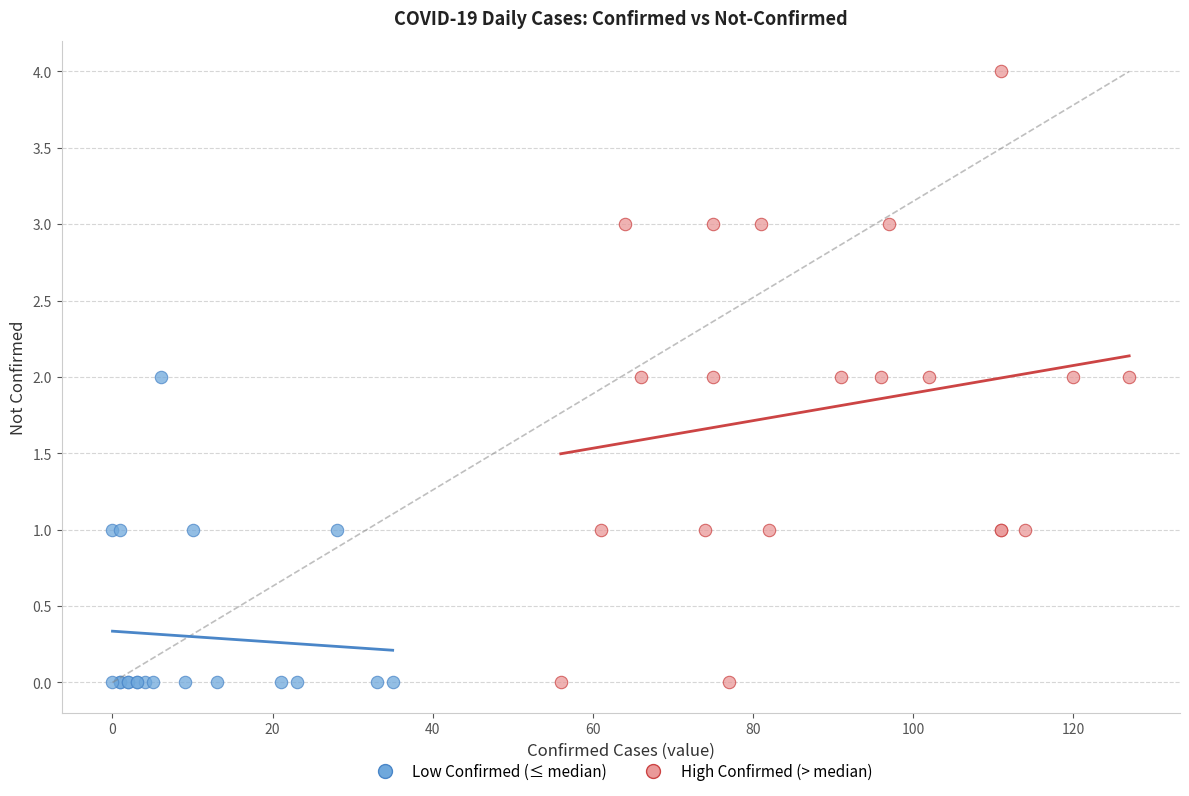

Which series has the widest spread of Y values?

High Confirmed (> median)